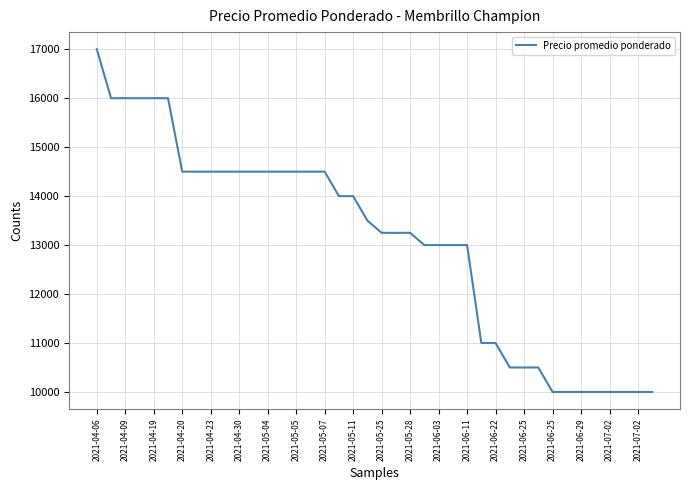

What is the smallest value displayed?

10000